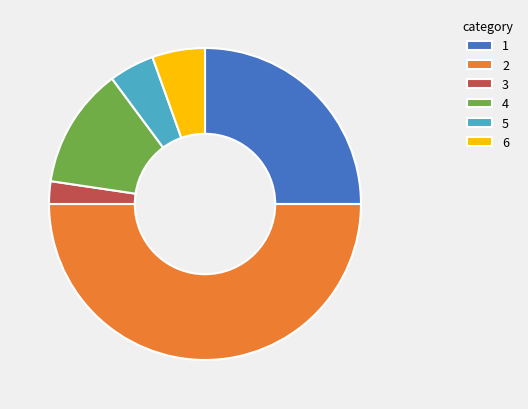

What is the smallest slice in the pie chart?

3